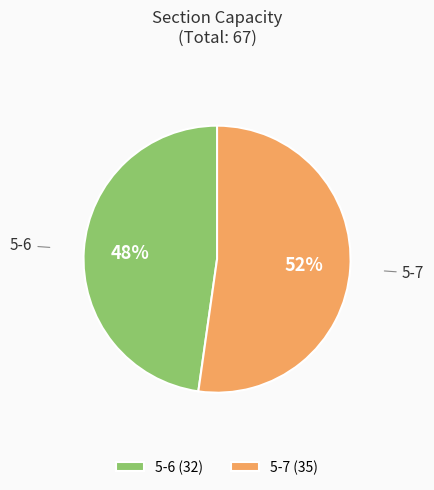

Which category has the biggest portion of the pie?

5-7